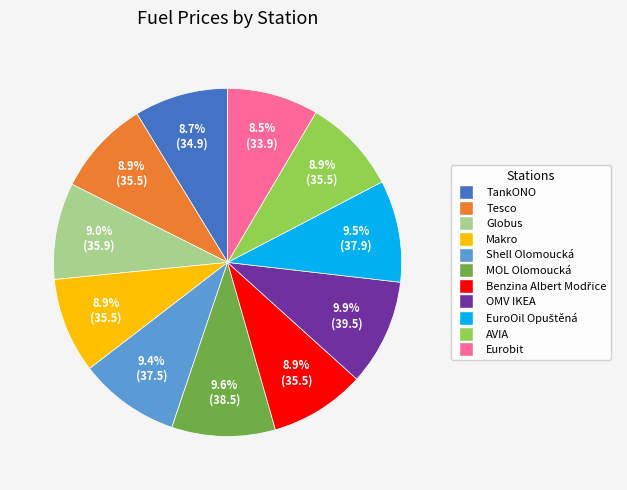

What percentage is the AVIA slice, to the nearest percent?

9%